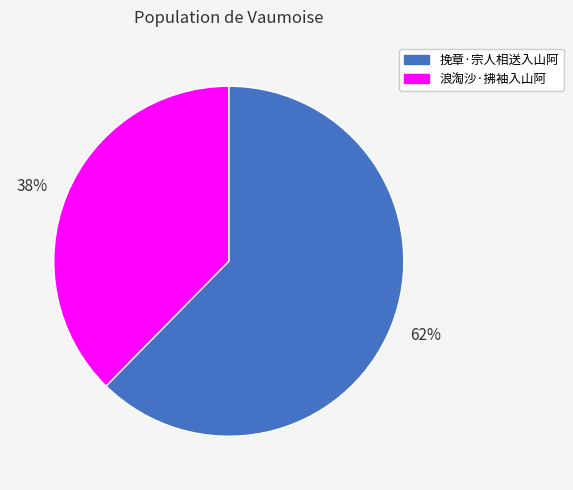

Which slice represents more than half of the pie?

62%